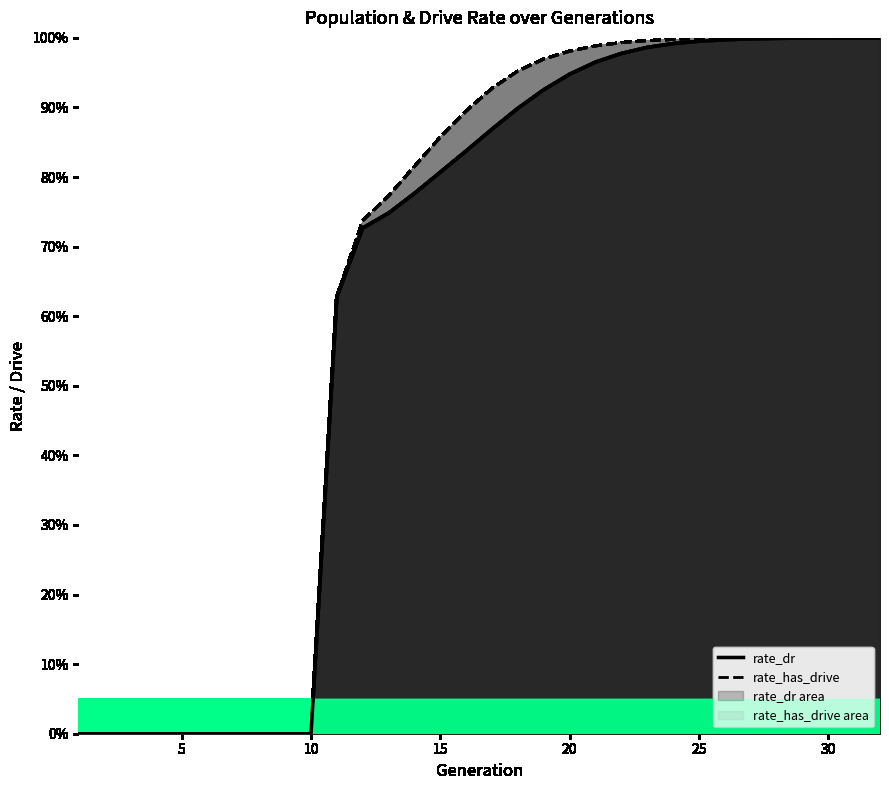

True or false: rate_dr has more than 1 interior local peaks.

False